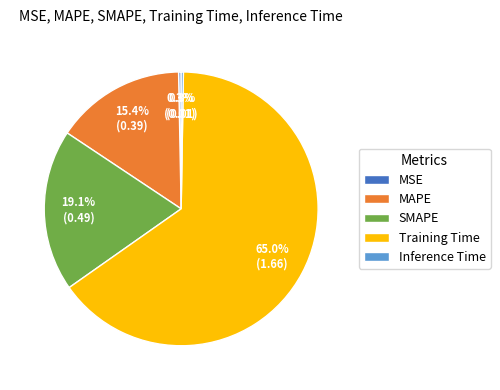

Which slice is the largest?

Training Time